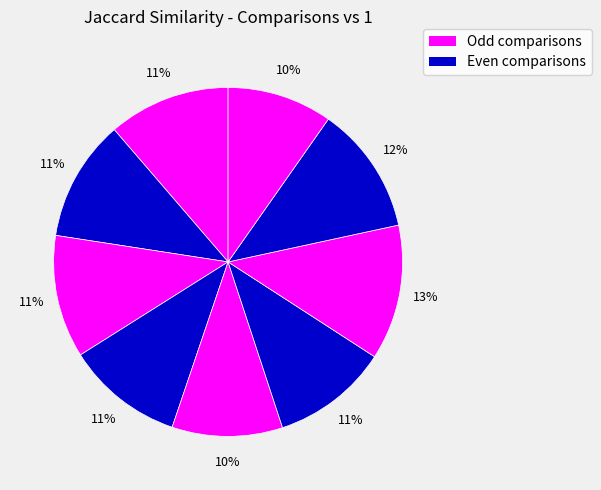

How many slices are in this pie chart?

9